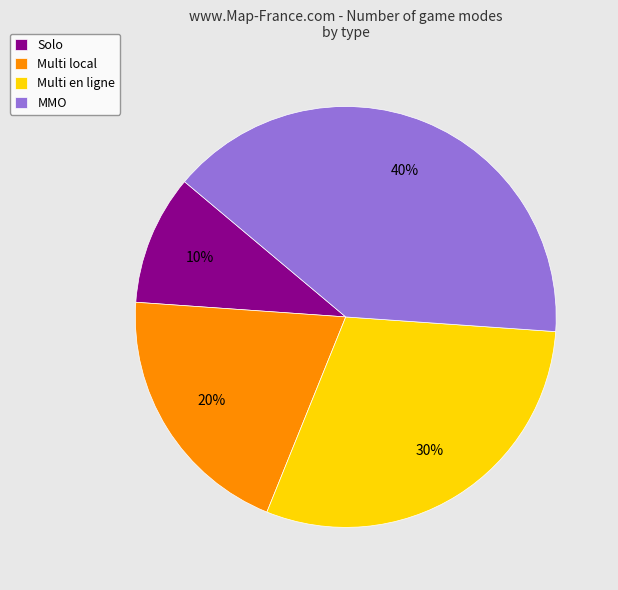

Rank the categories by value from highest to lowest.

MMO, Multi en ligne, Multi local, Solo